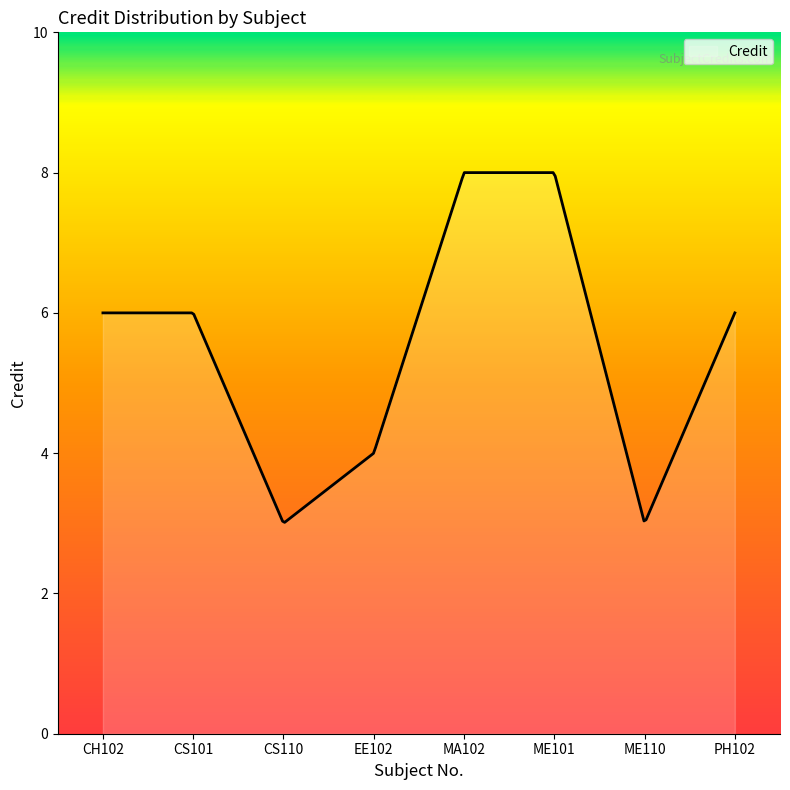

What is the difference between the maximum and minimum values?

5.0